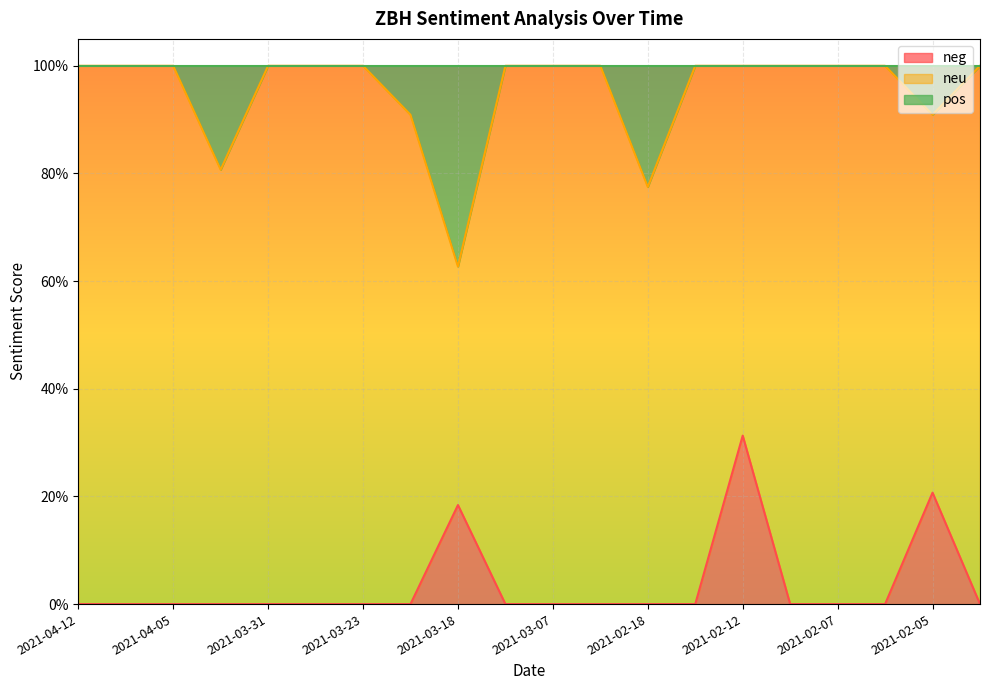

True or false: pos and neg cross at least once.

False